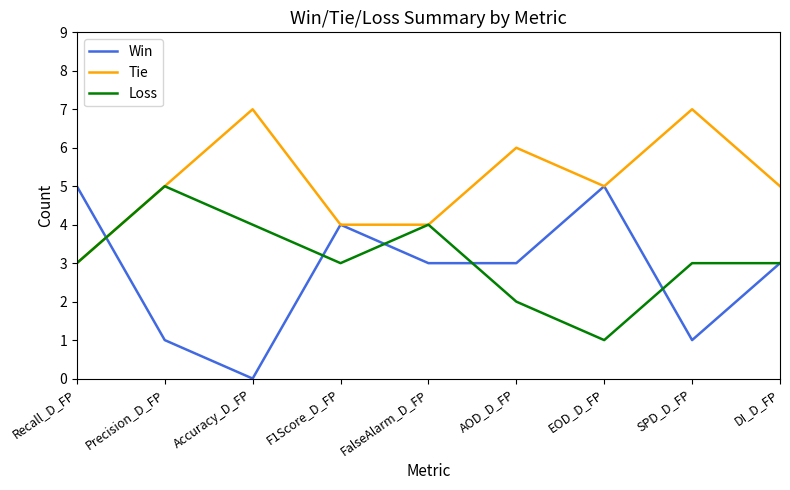

What is the average value of the Win series?

3